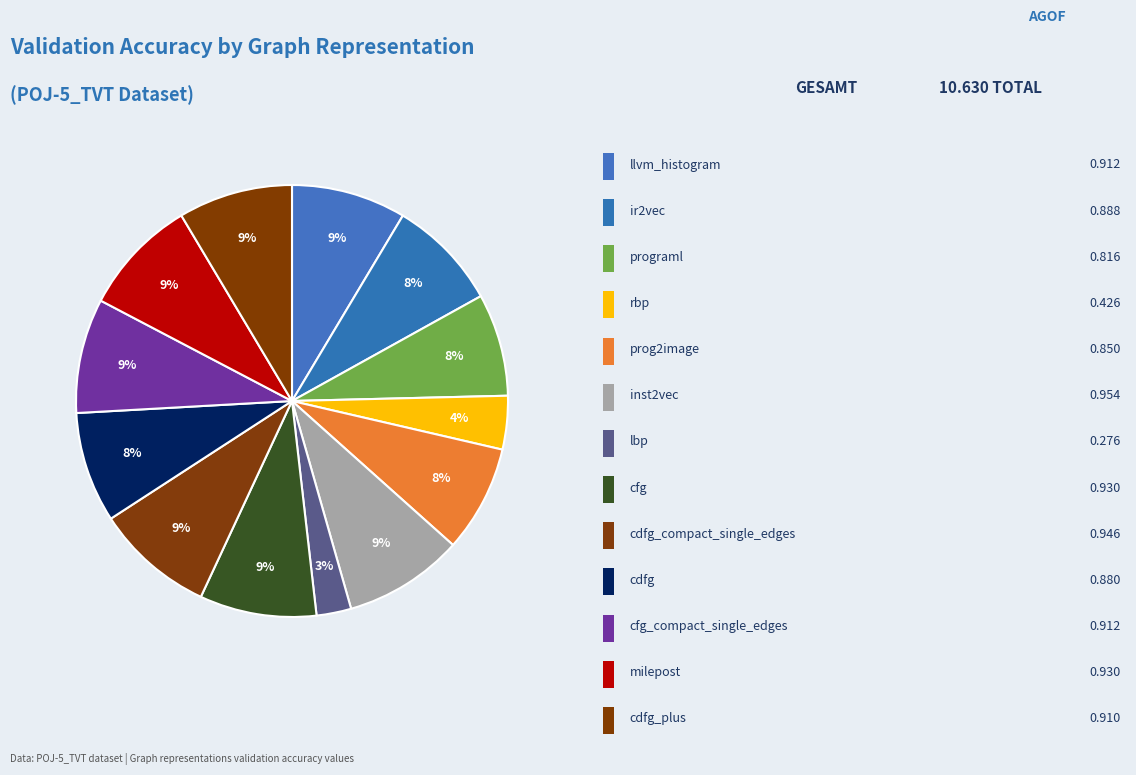

Count the number of slices in the pie.

13